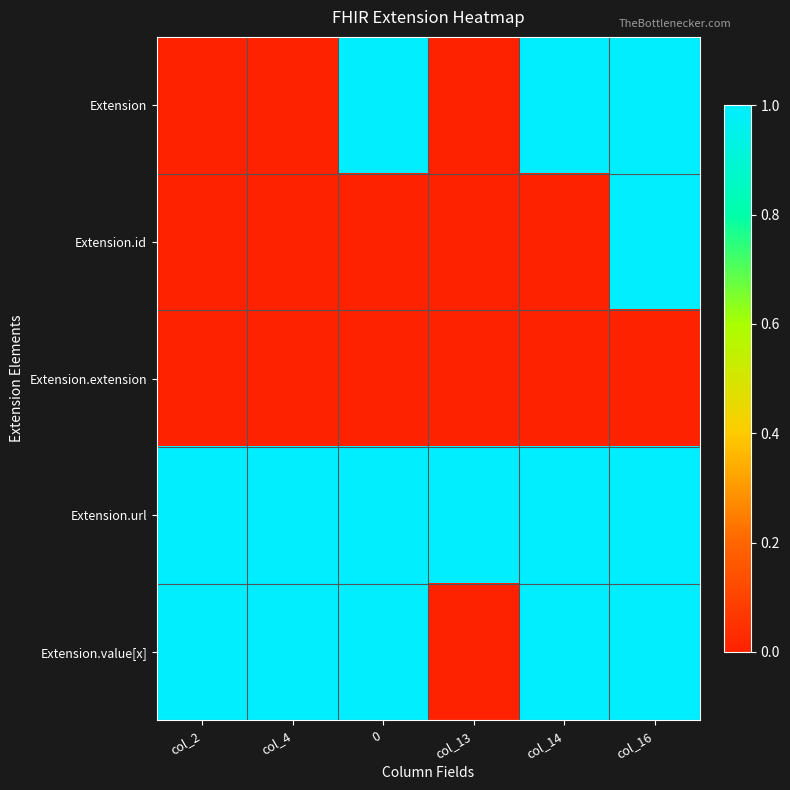

Reading right to left, list all the values displayed in this chart.

Extension: col_16=1	col_14=1	col_13=0	0=1	col_4=0	col_2=0
Extension.id: col_16=1	col_14=0	col_13=0	0=0	col_4=0	col_2=0
Extension.extension: col_16=0	col_14=0	col_13=0	0=0	col_4=0	col_2=0
Extension.url: col_16=1	col_14=1	col_13=1	0=1	col_4=1	col_2=1
Extension.value[x]: col_16=1	col_14=1	col_13=0	0=1	col_4=1	col_2=1